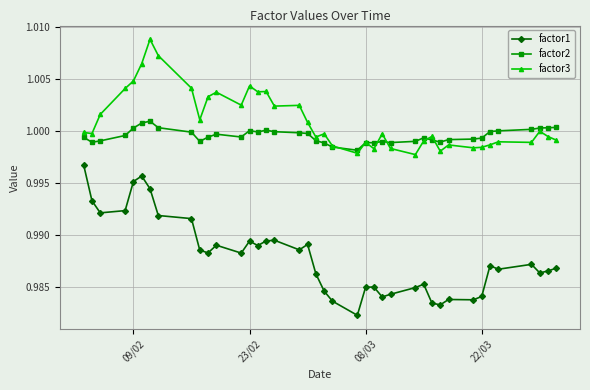

List the series in order of their peak value, lowest first.

factor1, factor2, factor3